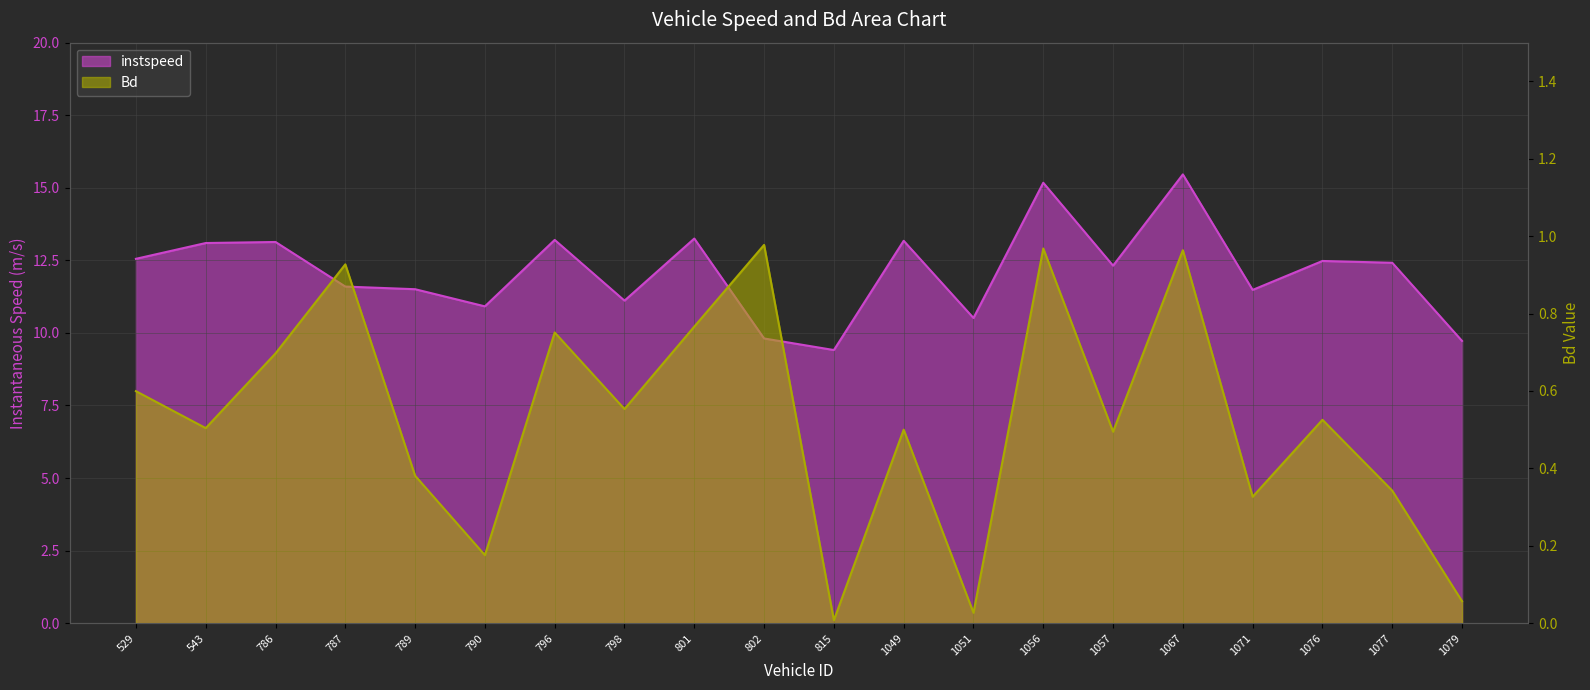

Where is Bd nearest to the value 0?

815